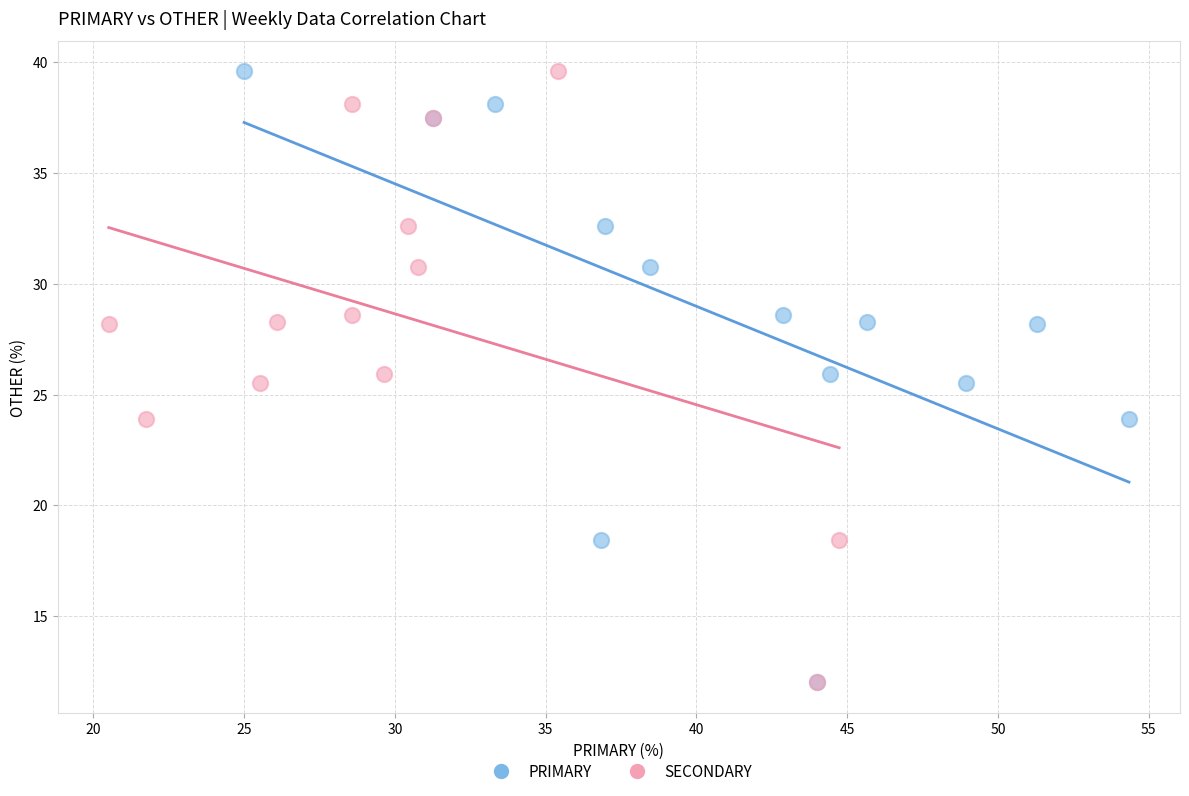

What are all the series names shown in the legend?

PRIMARY, SECONDARY